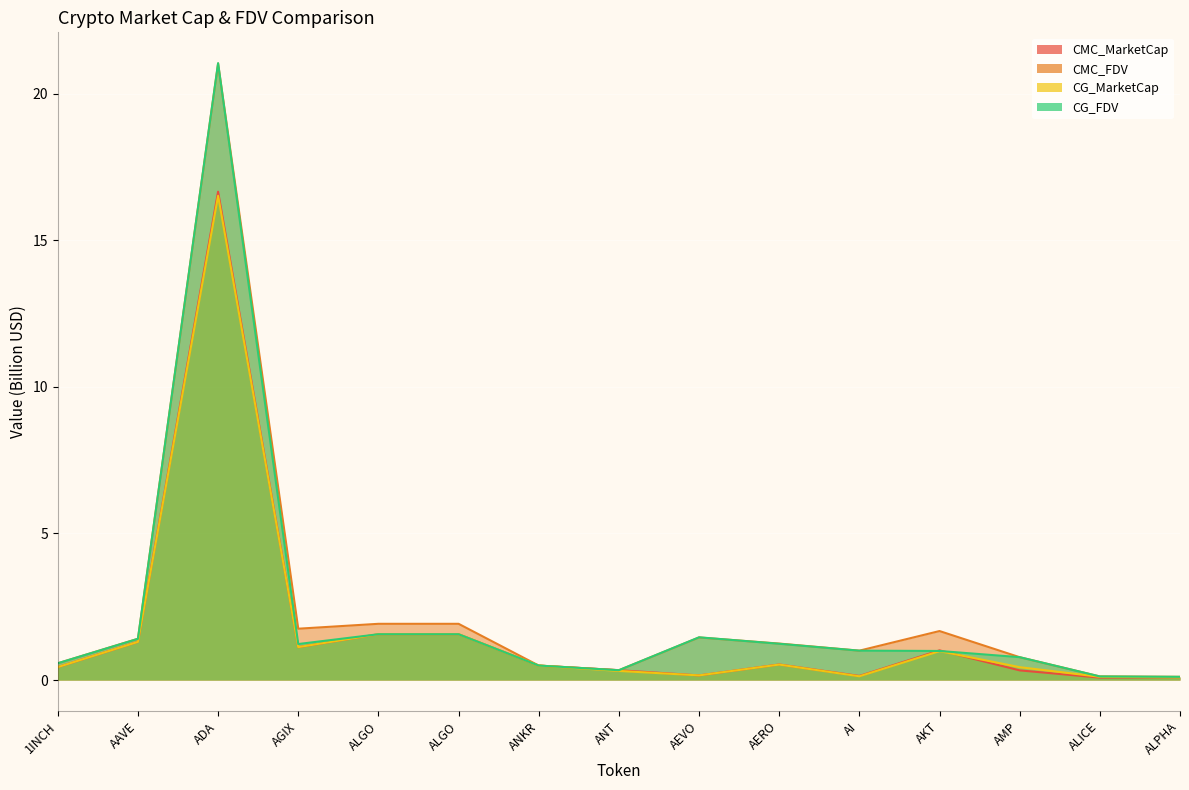

Between AAVE and AERO, which series saw the biggest shift?

CG_MarketCap